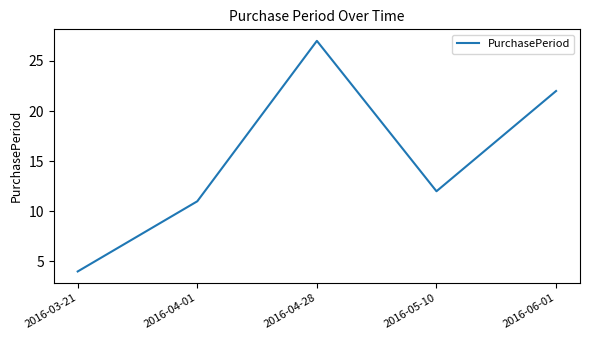

Does the chart have visible grid lines?

No